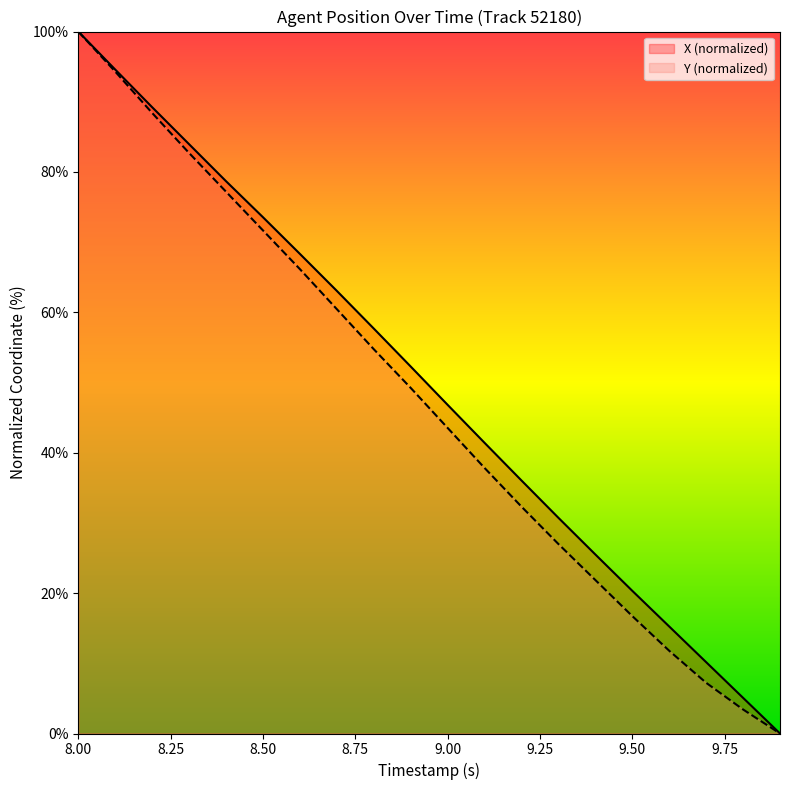

What are all the series names shown in the legend?

X (normalized), Y (normalized)